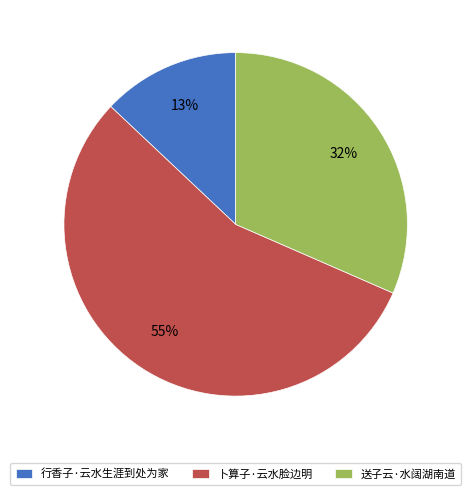

Which category has the smallest portion of the pie?

行香子·云水生涯到处为家